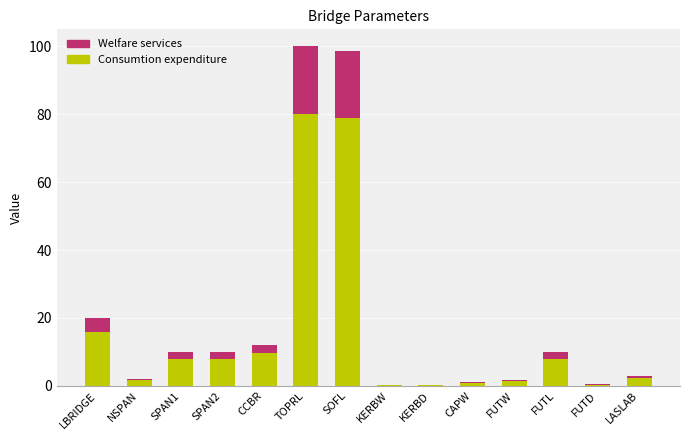

What value does the Consumtion expenditure series have at TOPRL?

80.0